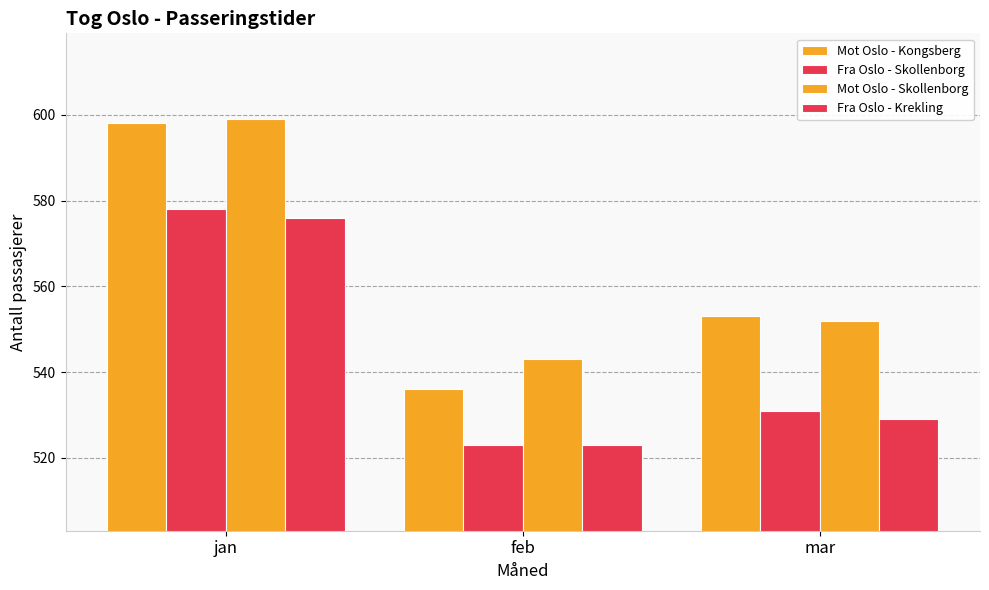

Which series changed the most between feb and mar?

Mot Oslo - Kongsberg